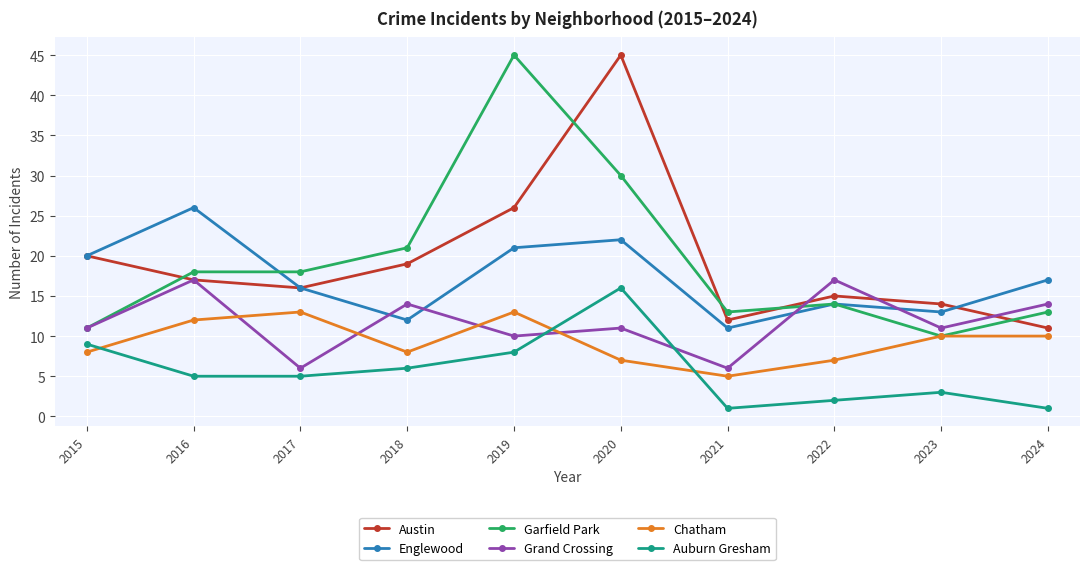

How many times do Grand Crossing and Chatham cross each other?

4